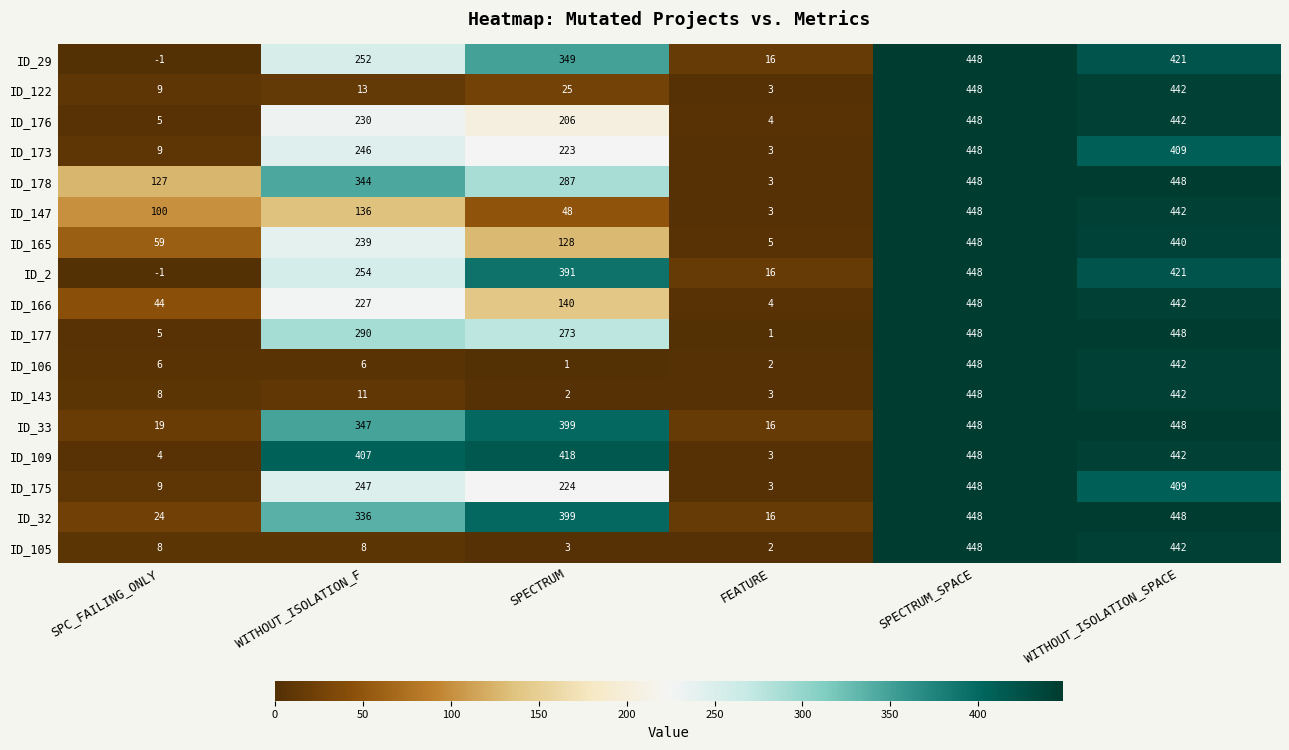

What is the sum of the ID_122 values at SPECTRUM_SPACE and FEATURE?

451